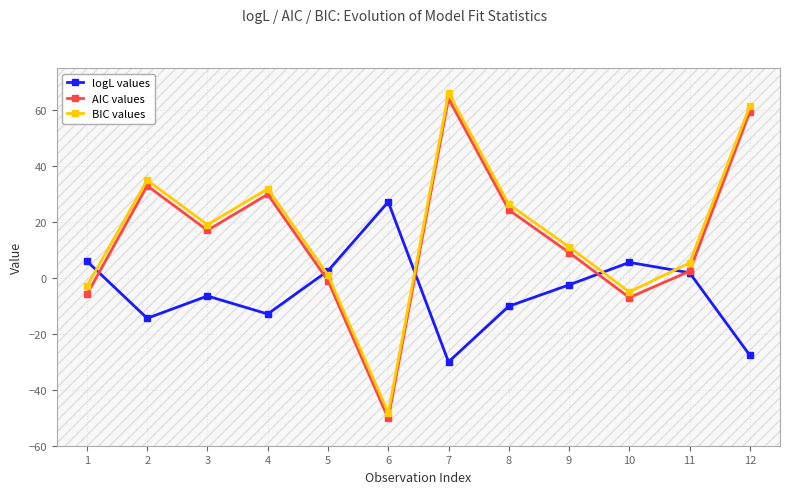

Reading left to right, list all the values displayed in this chart.

logL values: 1=6.0	2=-14.4	3=-6.5	4=-12.9	5=2.5	6=27.1	7=-30.0	8=-10.2	9=-2.5	10=5.5	11=1.8	12=-27.7
AIC values: 1=-5.9	2=32.9	3=17.0	4=29.8	5=-1.0	6=-50.3	7=64.1	8=24.3	9=9.0	10=-7.0	11=2.4	12=59.4
BIC values: 1=-3.0	2=34.9	3=19.0	4=31.8	5=1.0	6=-48.3	7=66.1	8=26.3	9=11.0	10=-5.0	11=5.3	12=61.4